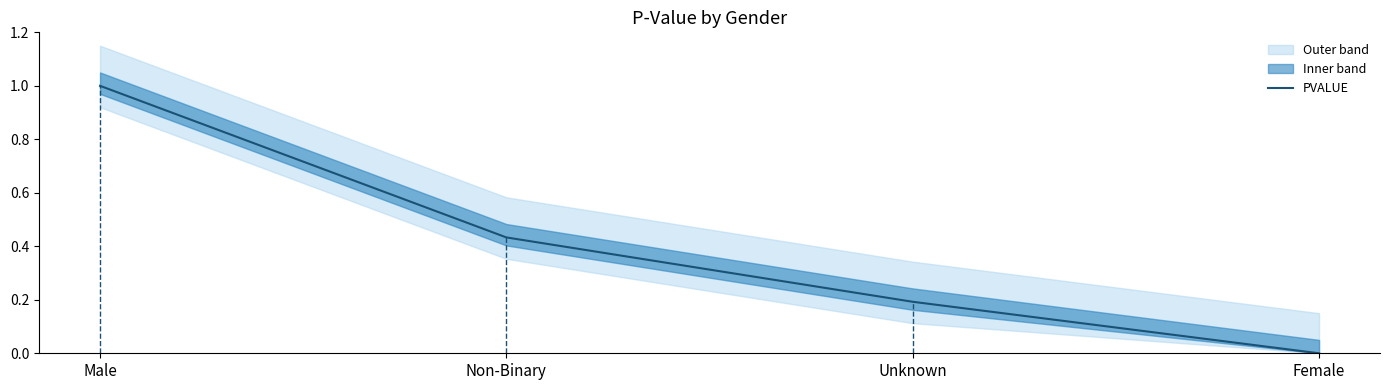

Does the chart have visible grid lines?

No